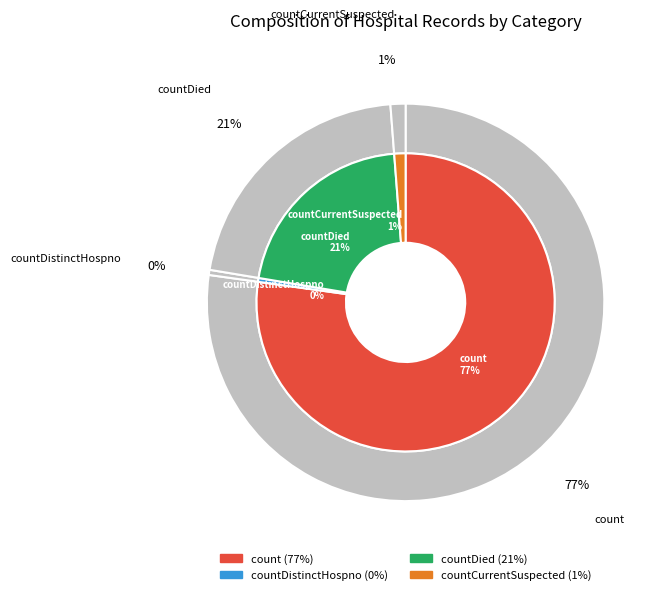

Combined, what portion of the pie is countDistinctHospno and countCurrentSuspected?

1.6%